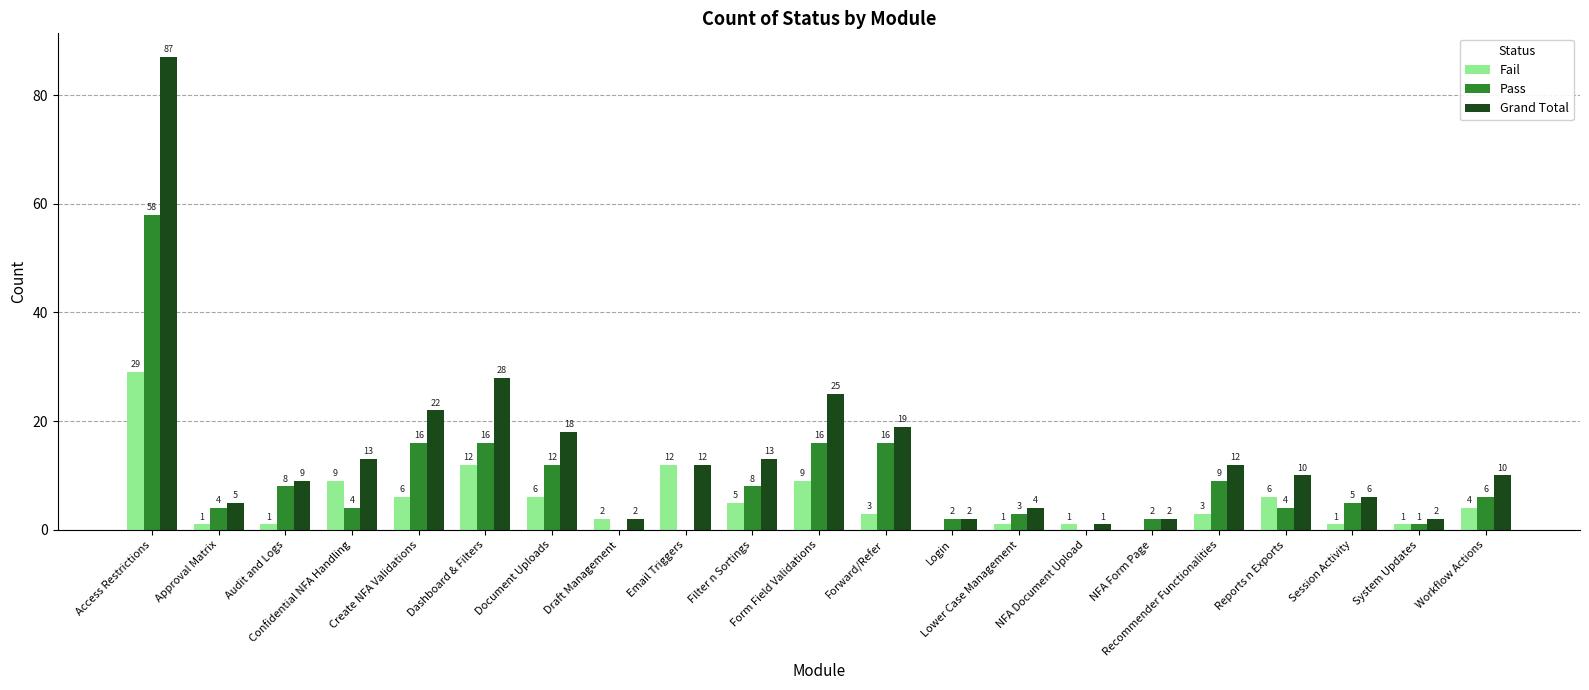

What is the difference between the Grand Total values at NFA Document Upload and Filter n Sortings?

12